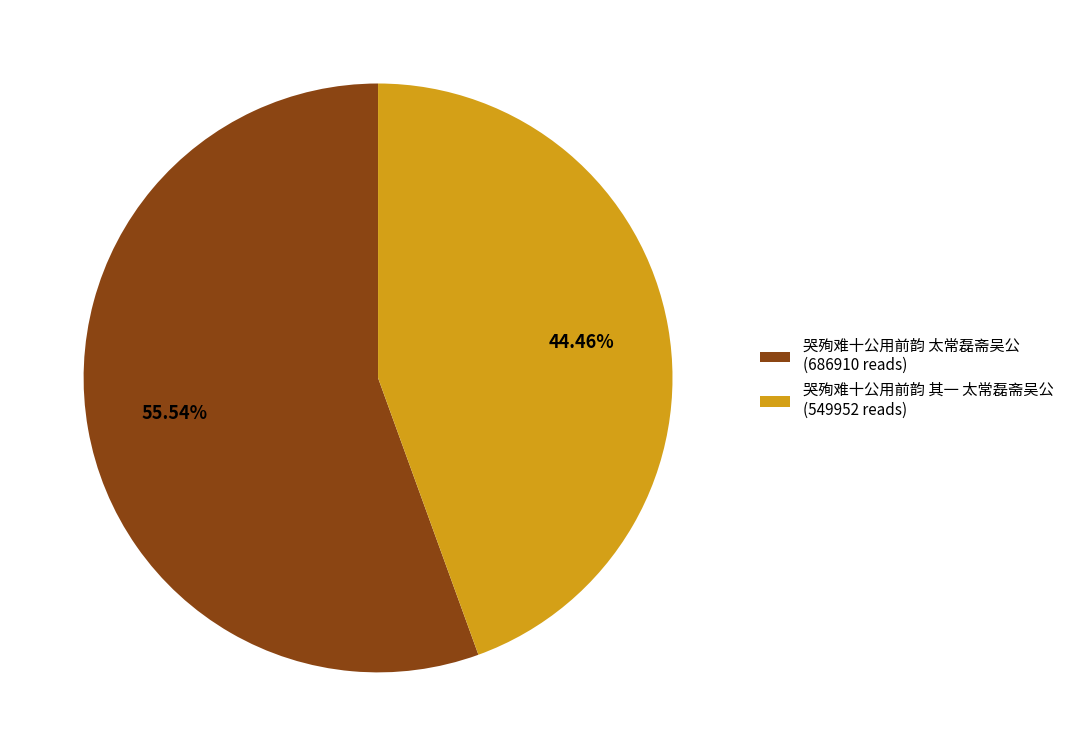

Rank the categories by value from lowest to highest.

哭殉难十公用前韵 其一 太常磊斋吴公, 哭殉难十公用前韵 太常磊斋吴公